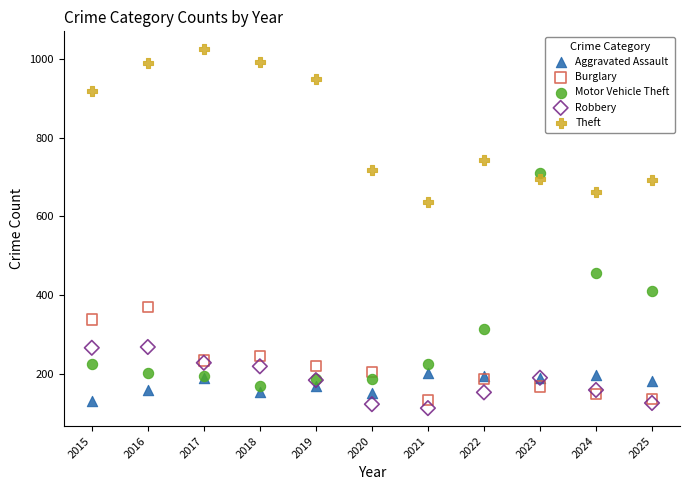

Which series reaches the minimum Y coordinate?

Robbery